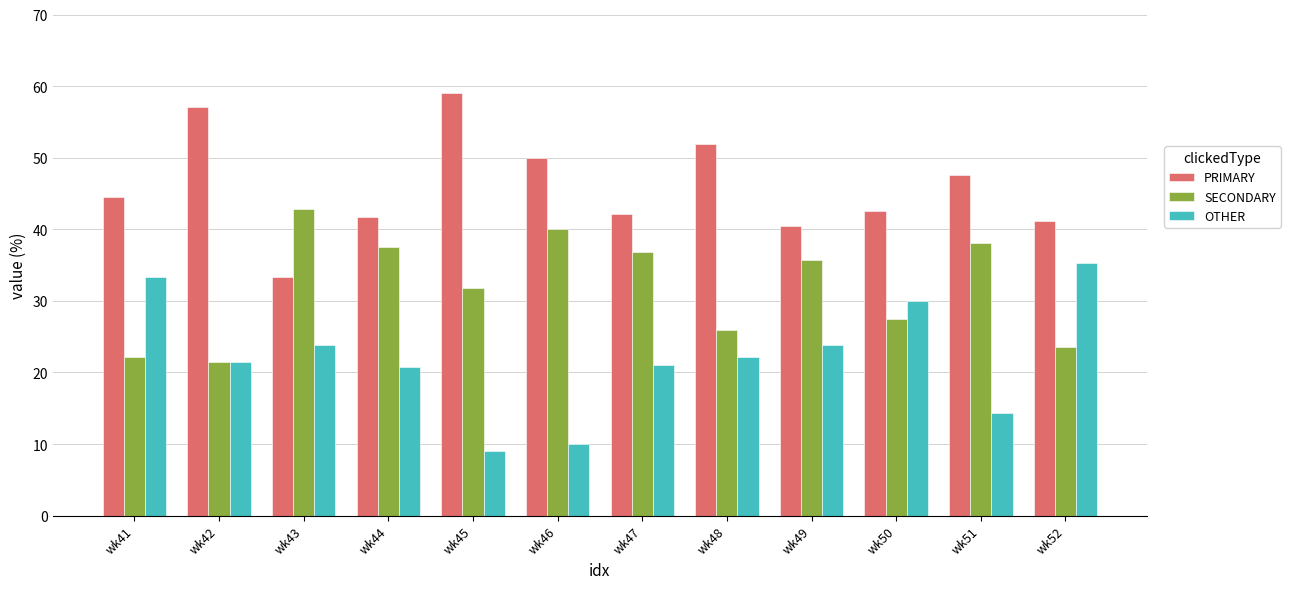

How many distinct data groups are displayed?

3